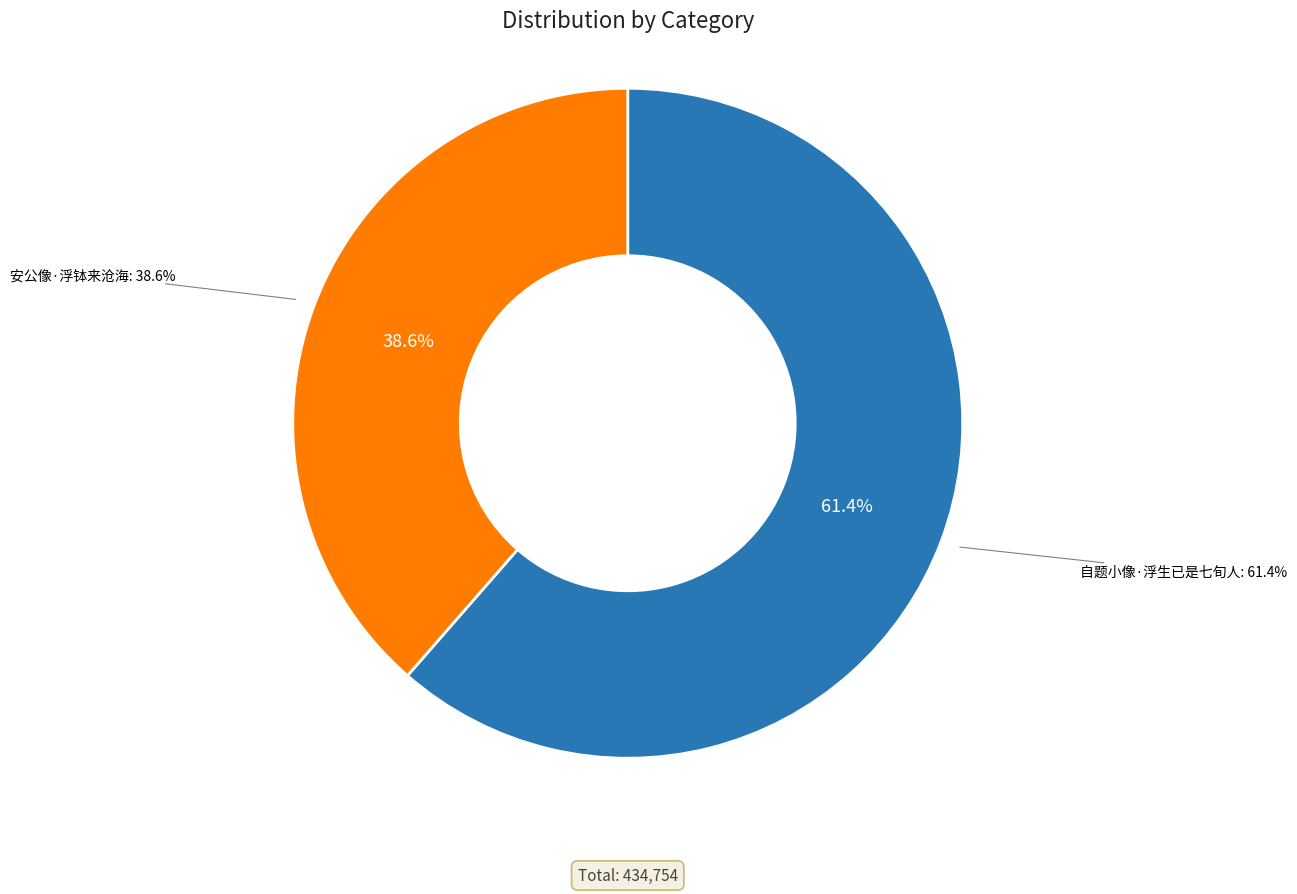

Which category has the biggest portion of the pie?

自题小像·浮生已是七旬人